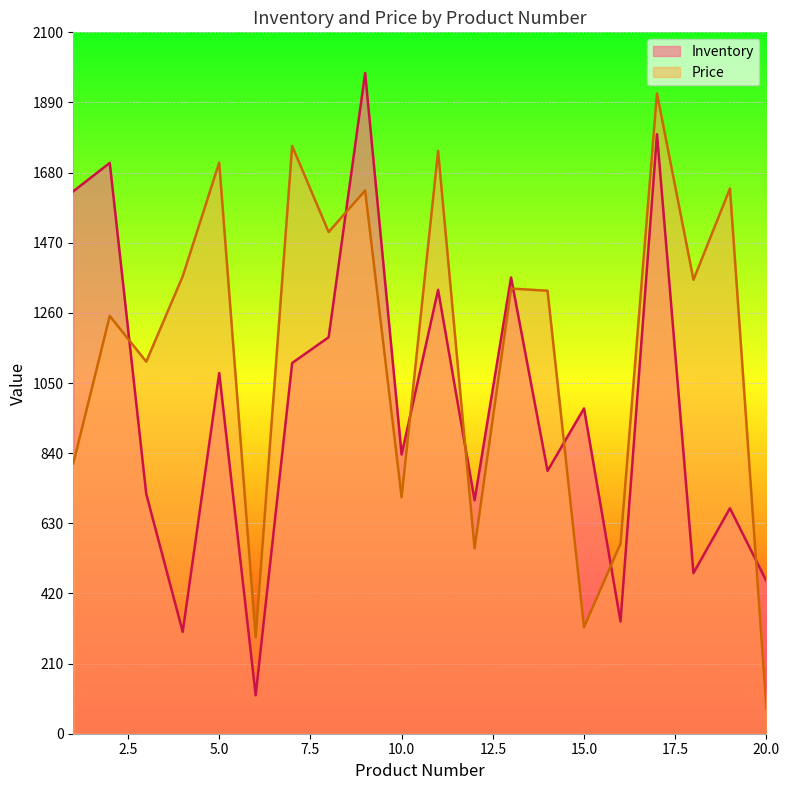

What is the smallest value displayed?

75.0